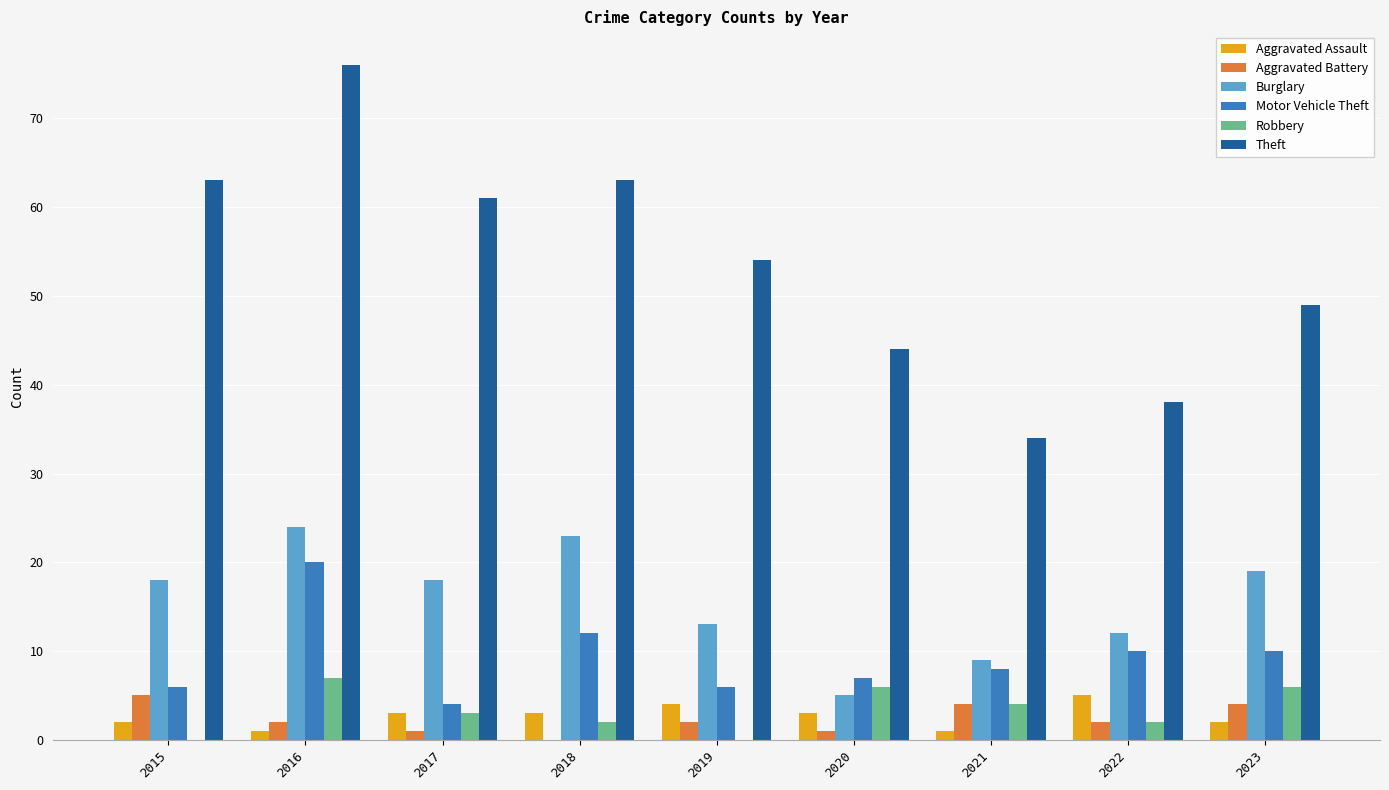

Which series has the largest range (max minus min)?

Theft